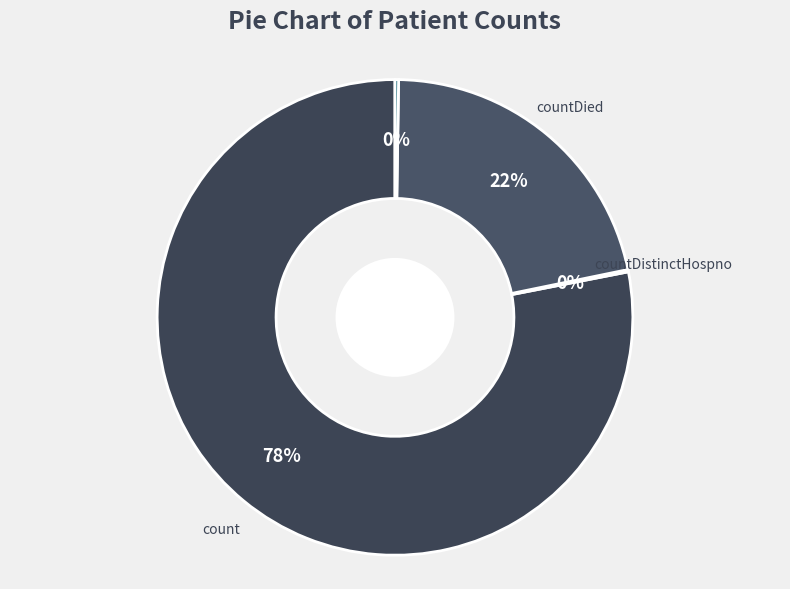

The count slice represents 78% of the pie. True or false?

True